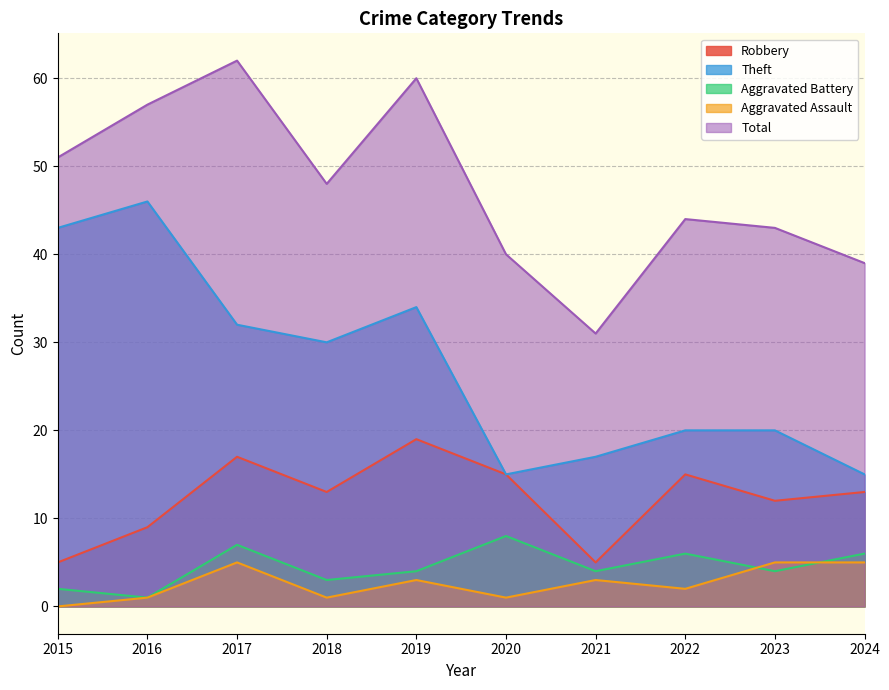

What is the sum of the Aggravated Assault values at 2018 and 2022?

3